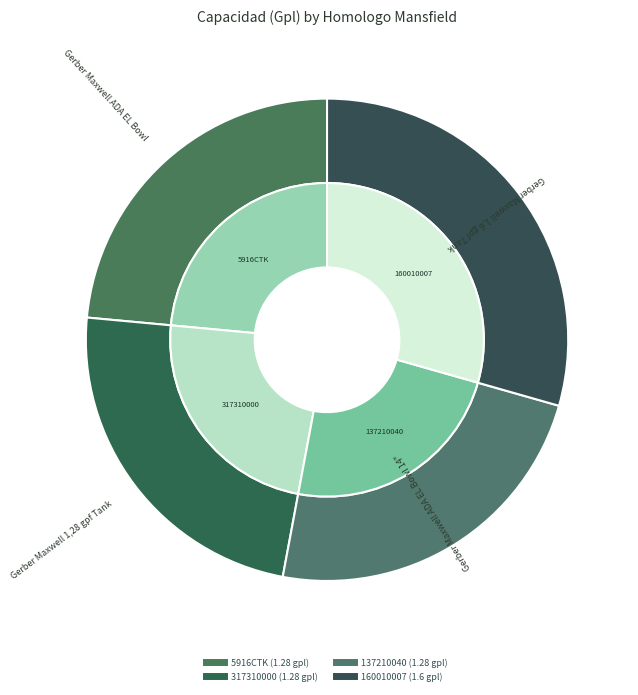

The 137210040 slice represents 24% of the pie. True or false?

True